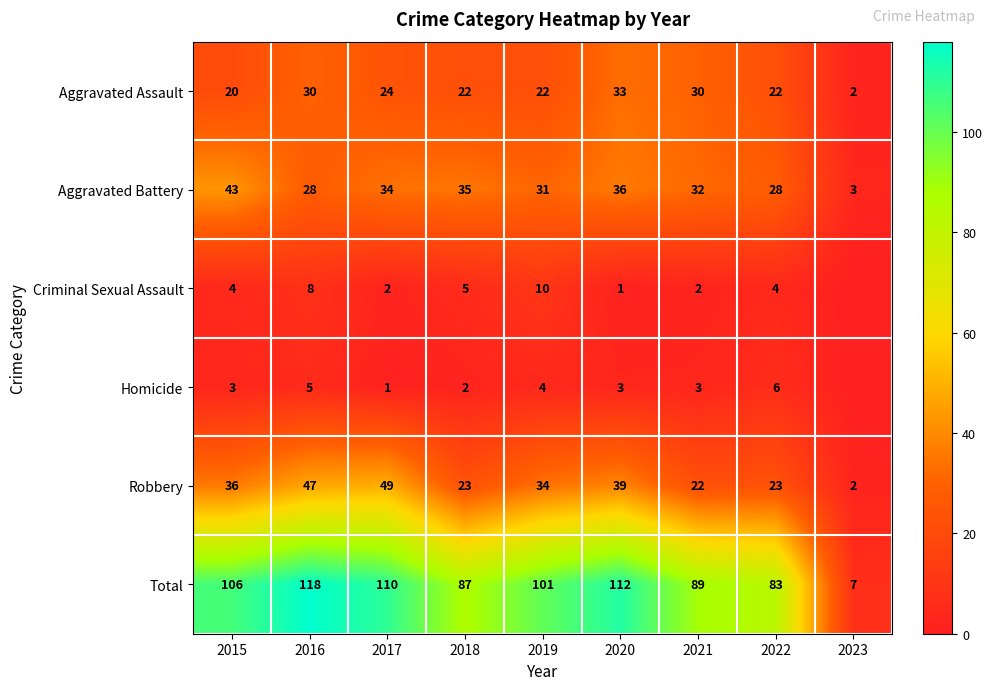

What is the sum of all Aggravated Assault values?

205